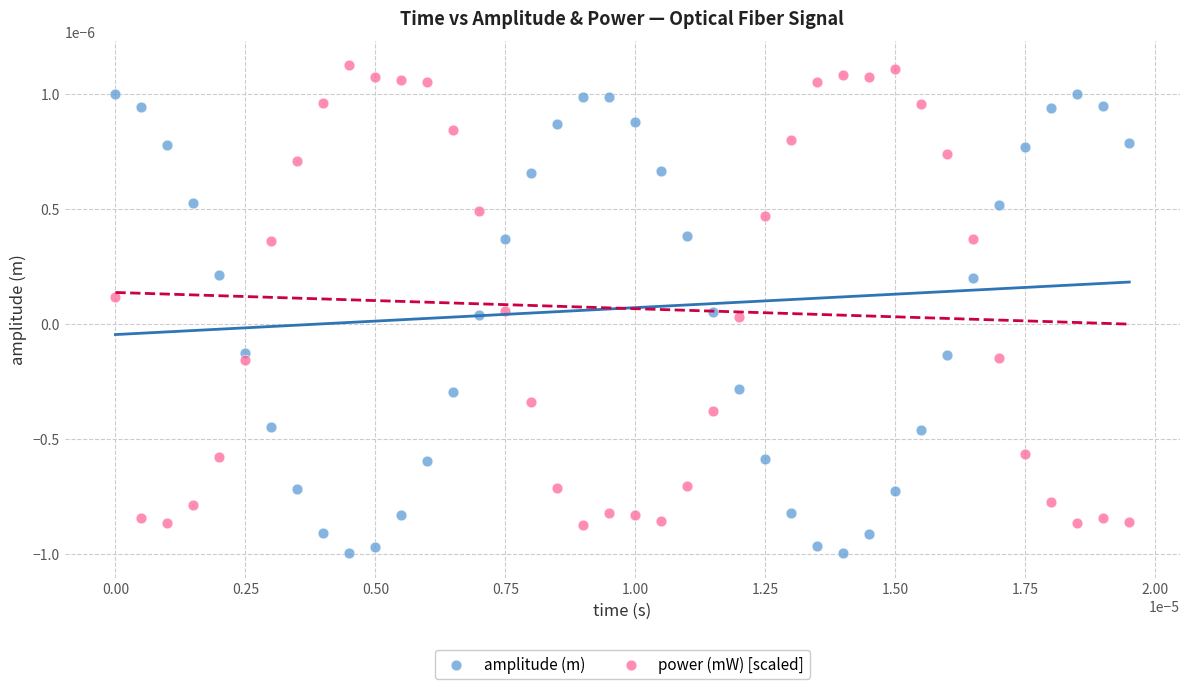

Which series reaches the maximum Y coordinate?

power (mW) [scaled]